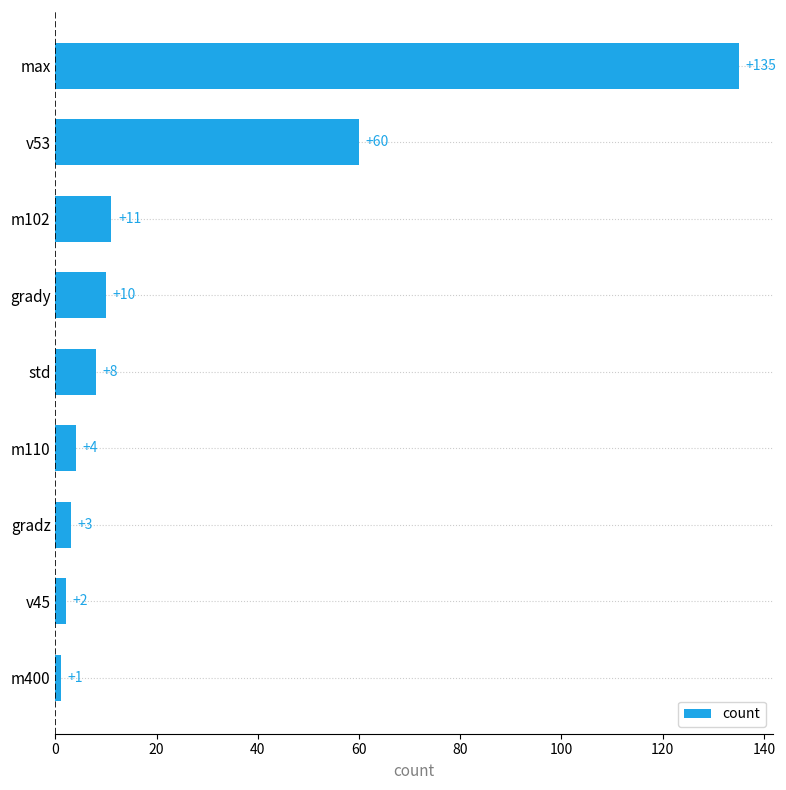

The value at m110 is 4. True or false?

True